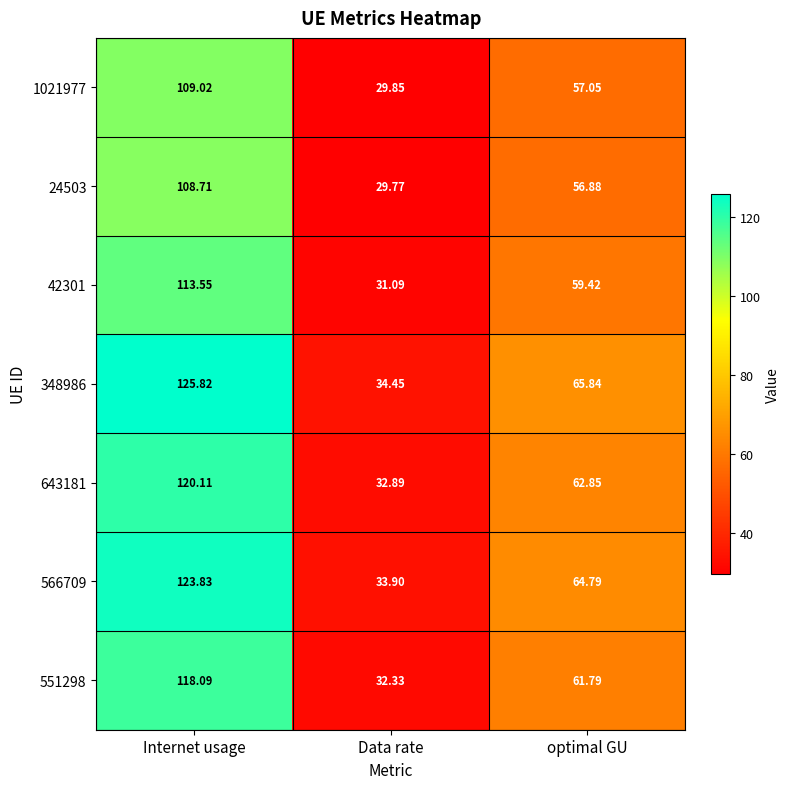

Where does the 348986 series first go above 65?

Internet usage